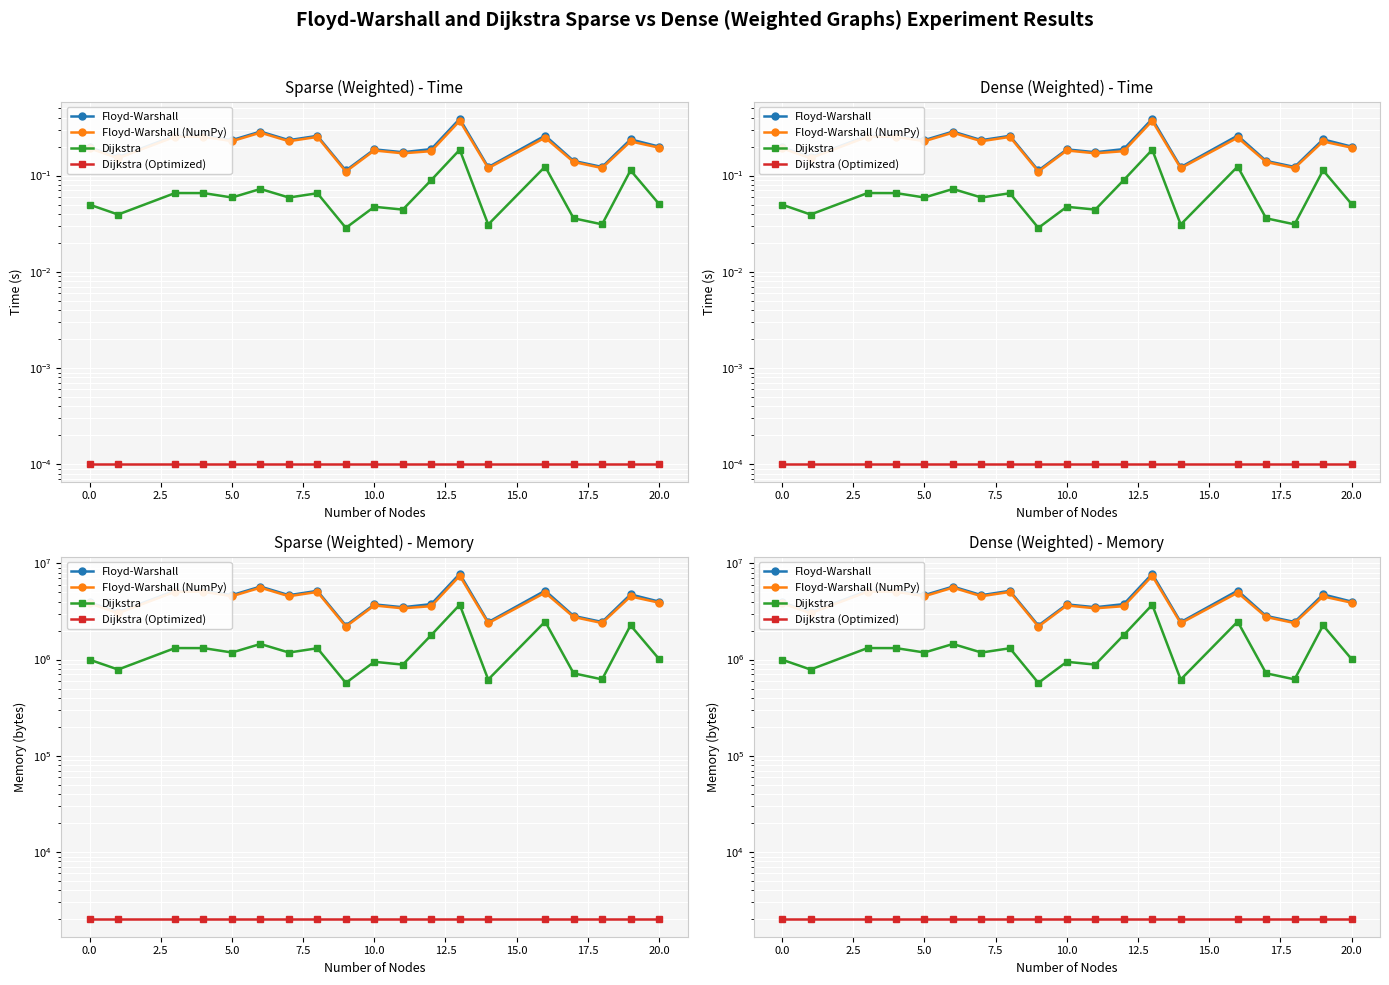

True or false: Floyd-Warshall and Dijkstra intersect in this chart.

False